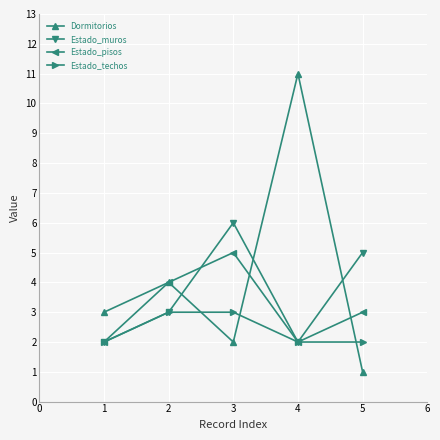

Count the Estado_techos values in the range 2 to 3.

5